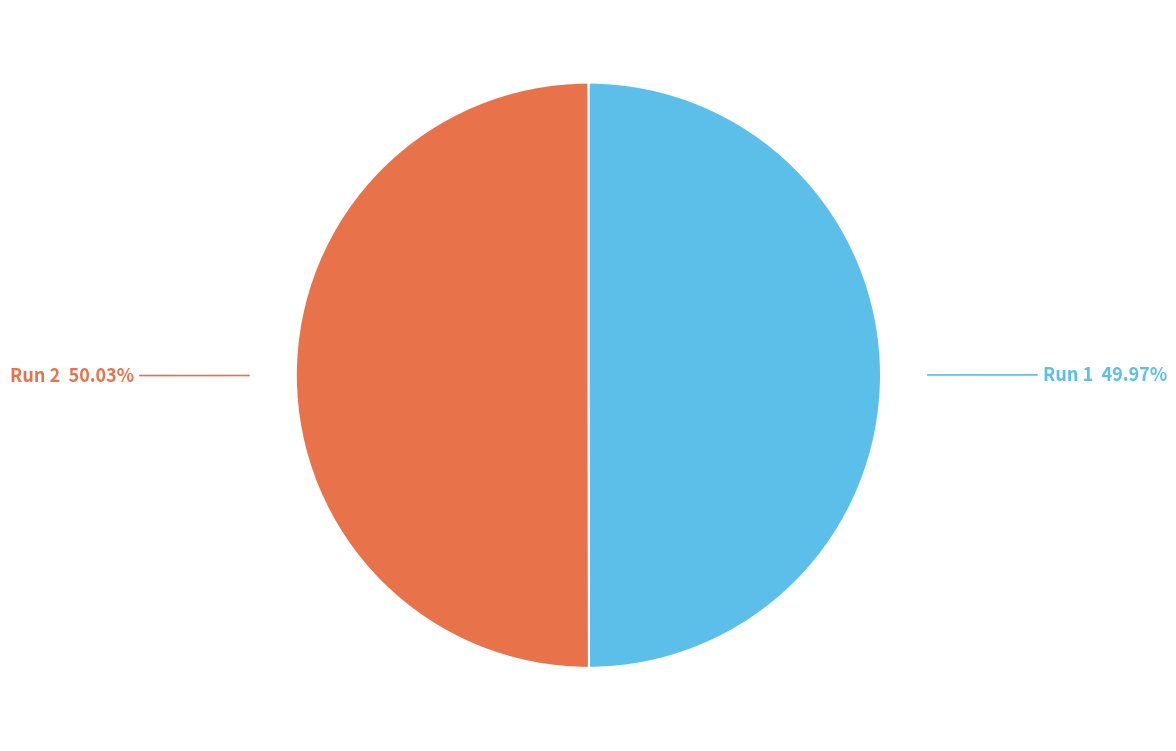

The Run 1 slice represents 50% of the pie. True or false?

True